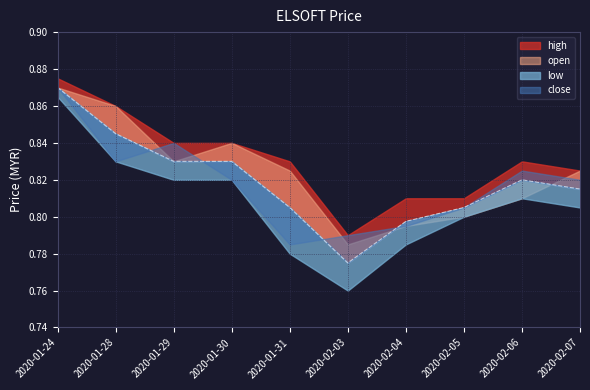

What is the sum of the close values at 2020-01-29 and 2020-02-04?

1.6